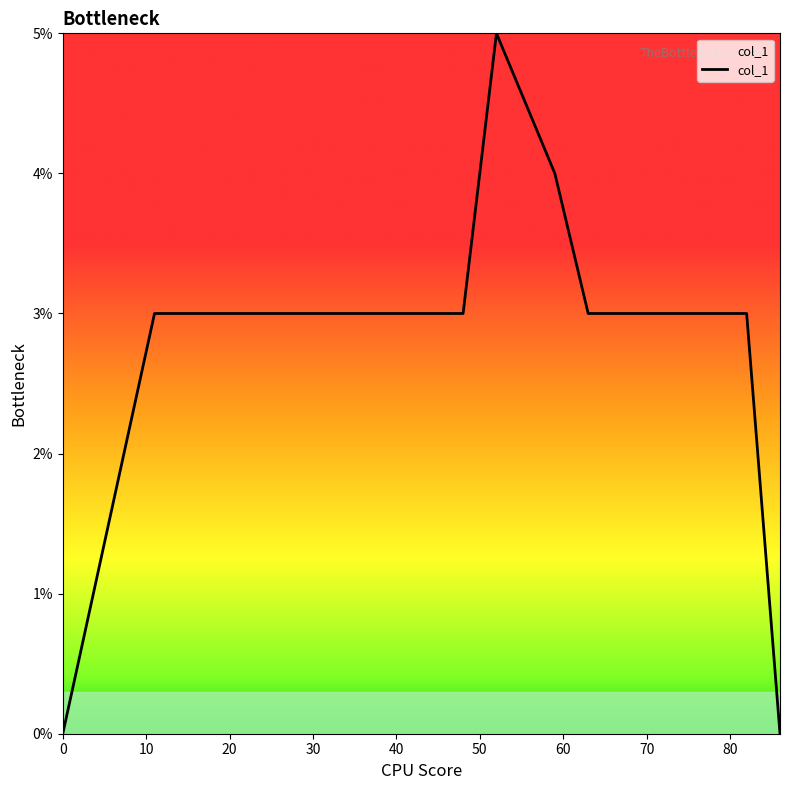

Does the chart have visible grid lines?

No